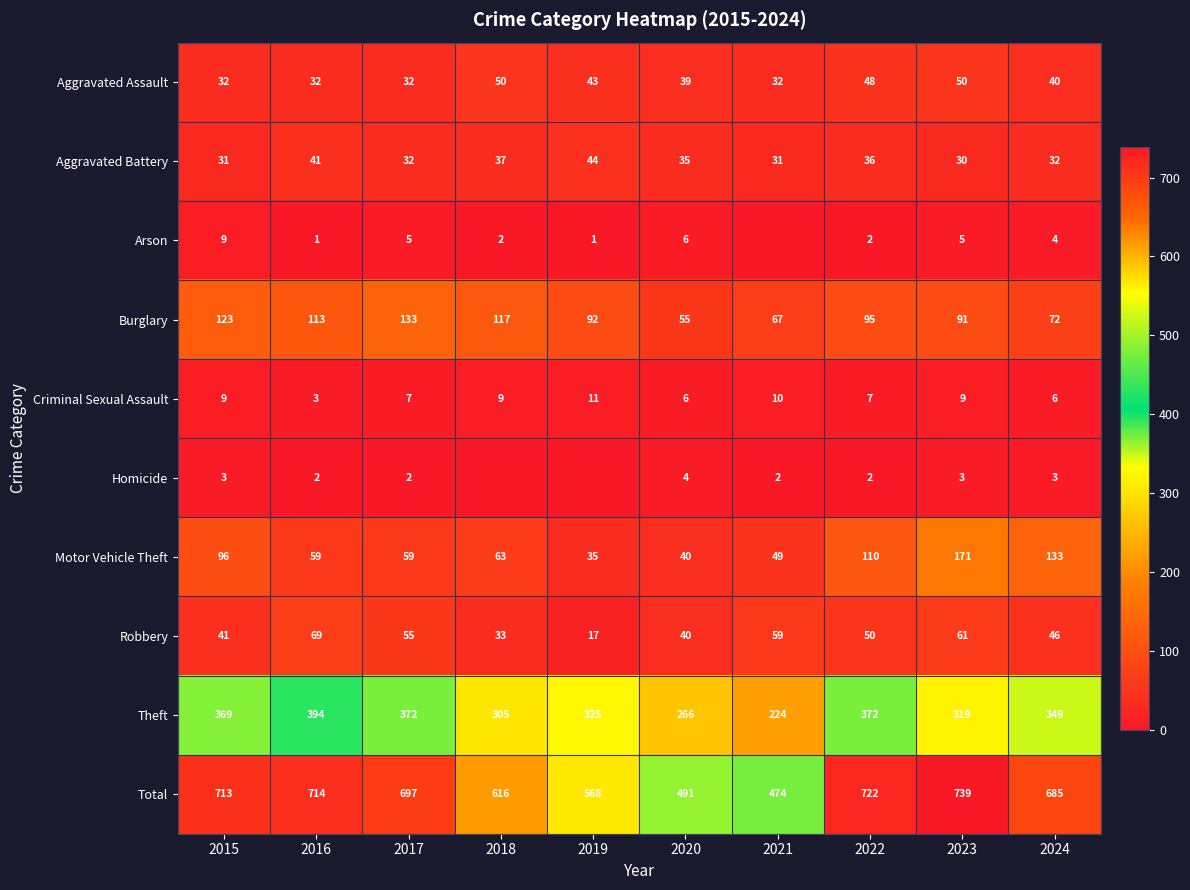

The Burglary series shows 46 at 2024. True or false?

False